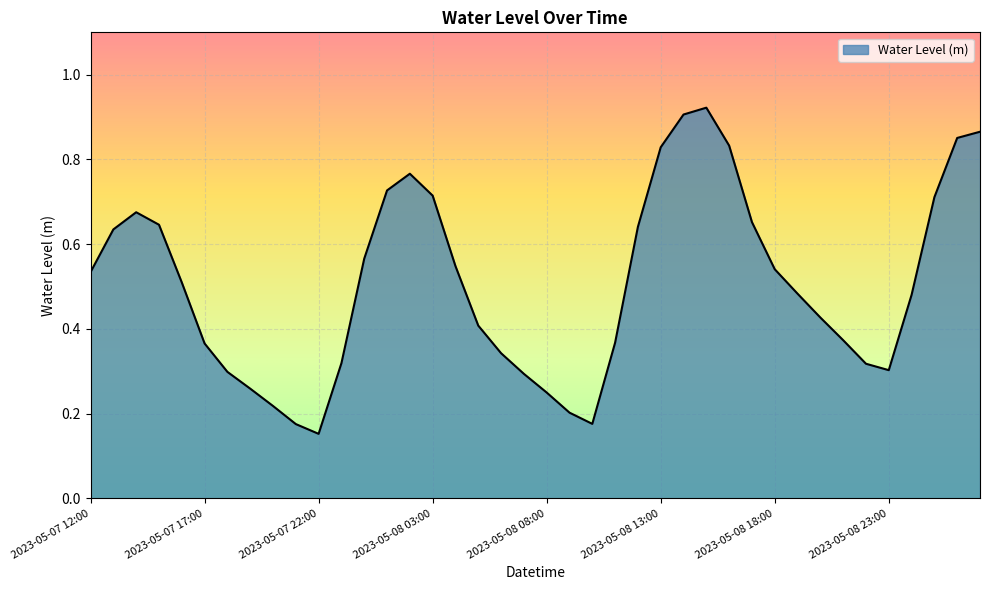

How many lines are shown in the chart?

1